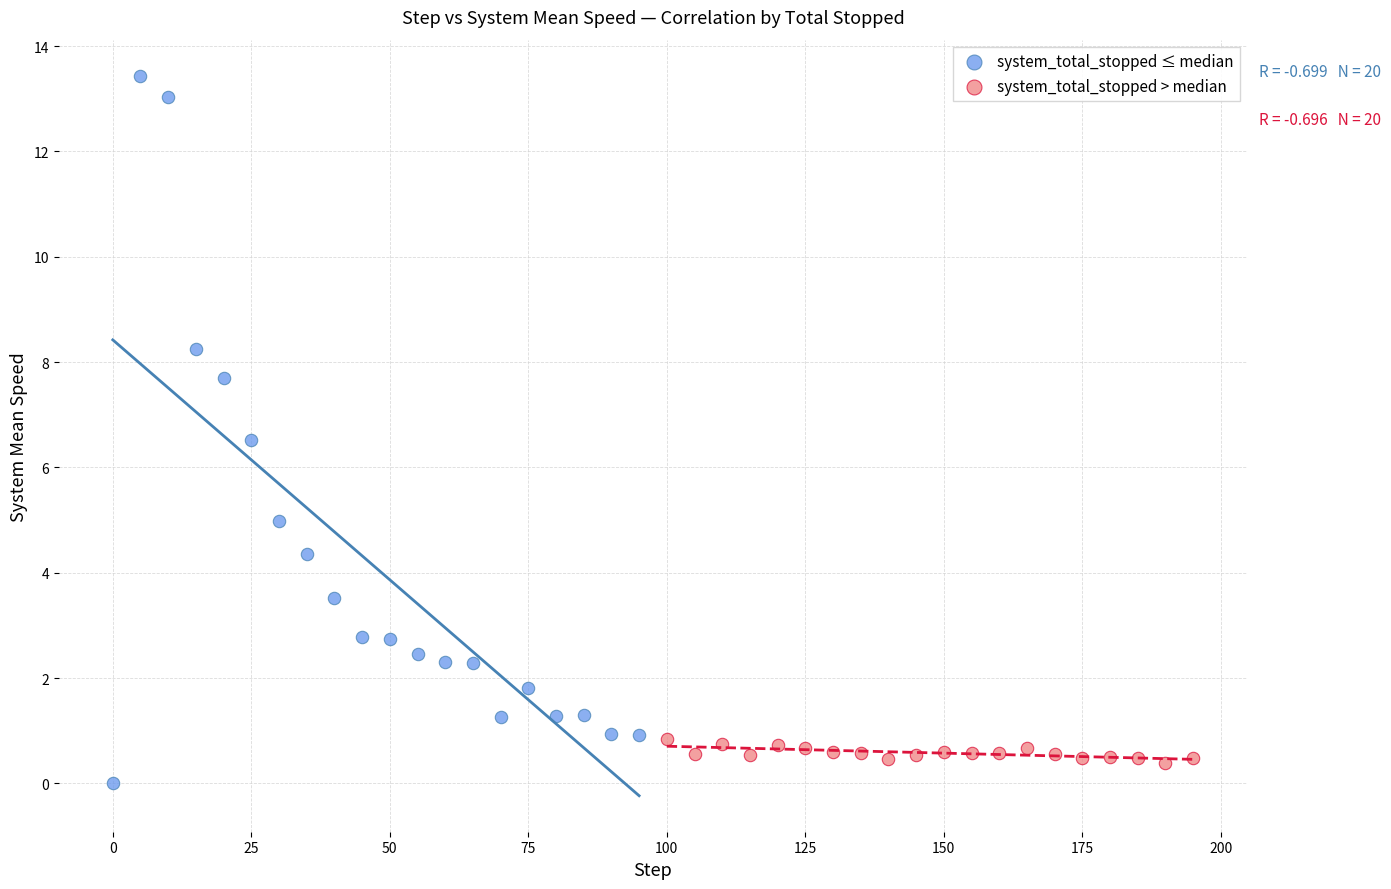

Which series contains the highest Y value?

system_total_stopped ≤ median